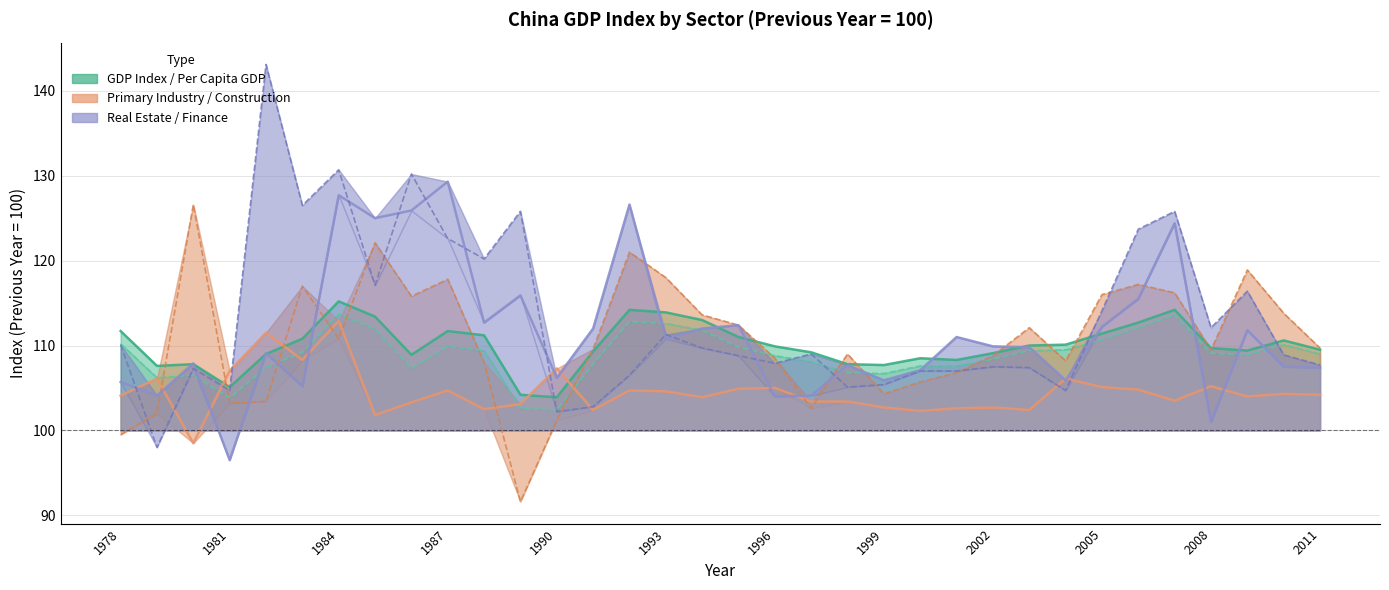

Is it true that Per Capita GDP equals 28.3 at 13?

False